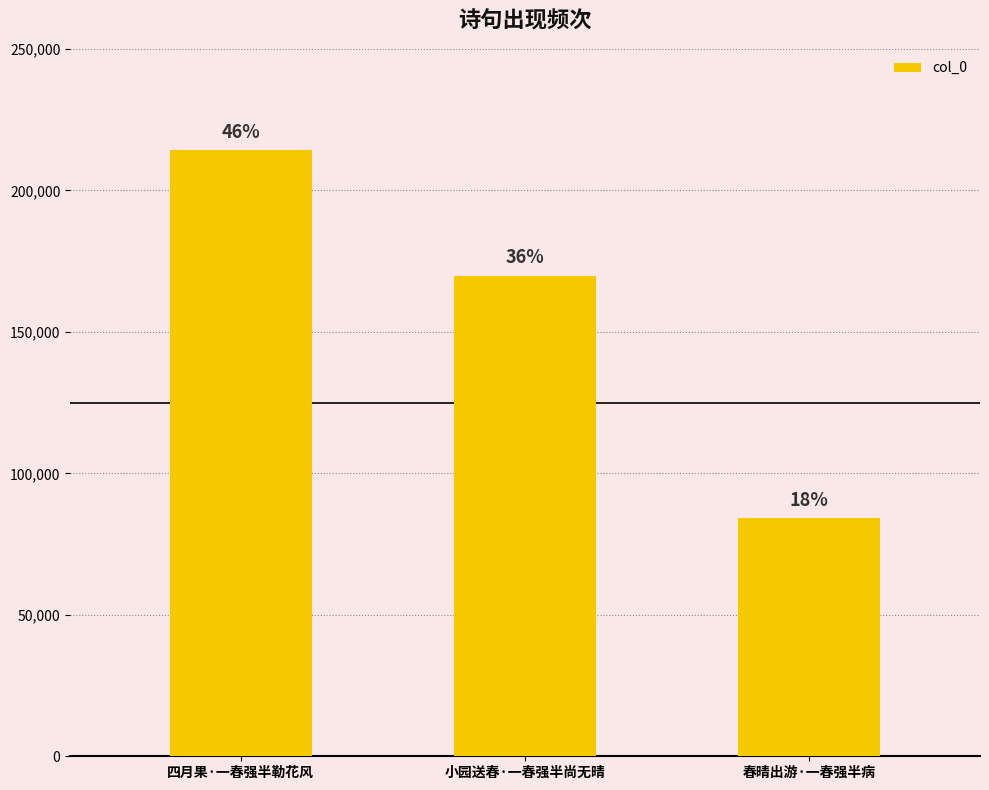

How many bars are there in total?

3